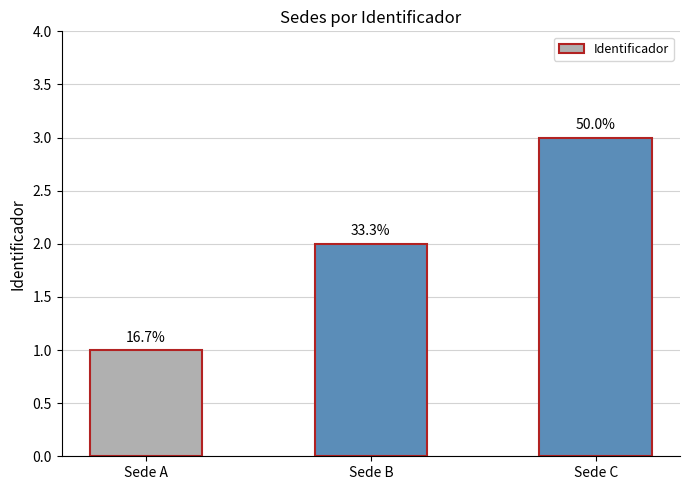

True or false: the data shows 5 at Sede C.

False